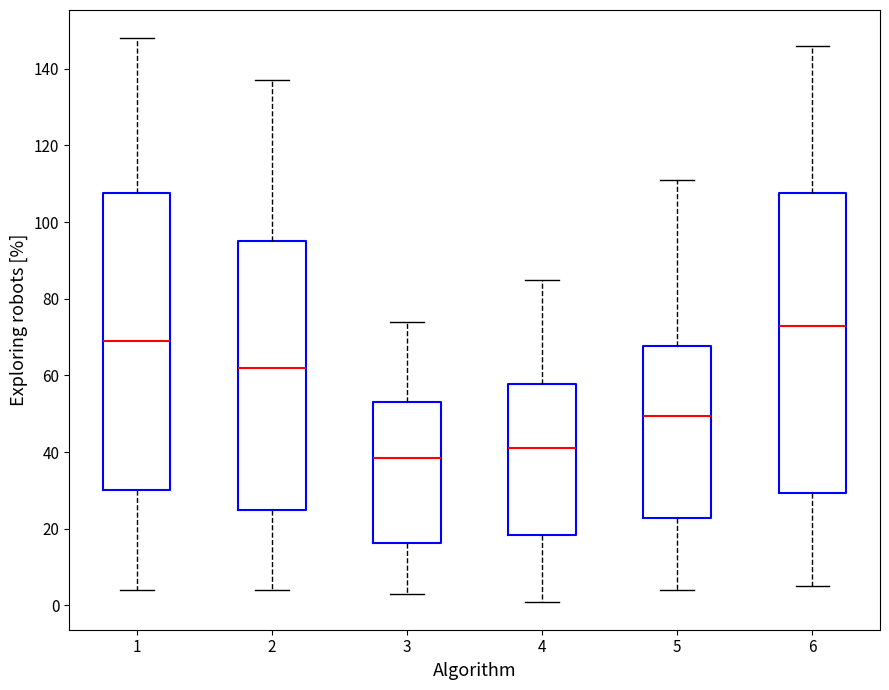

Which box's median line is the highest?

6